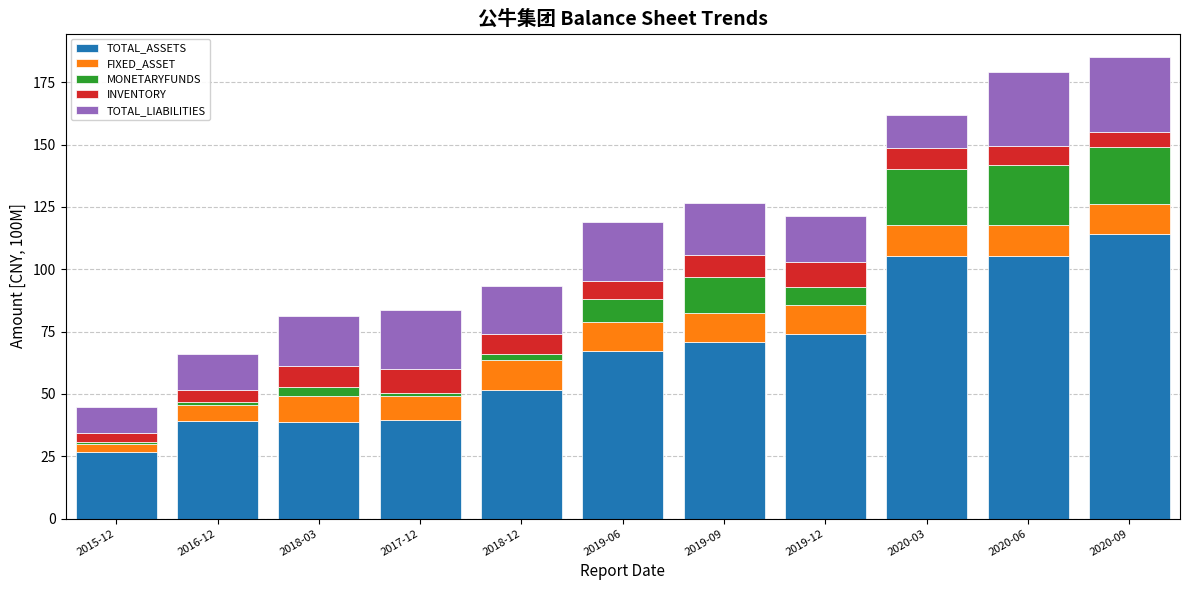

At which label does TOTAL_ASSETS reach its peak?

2020-09